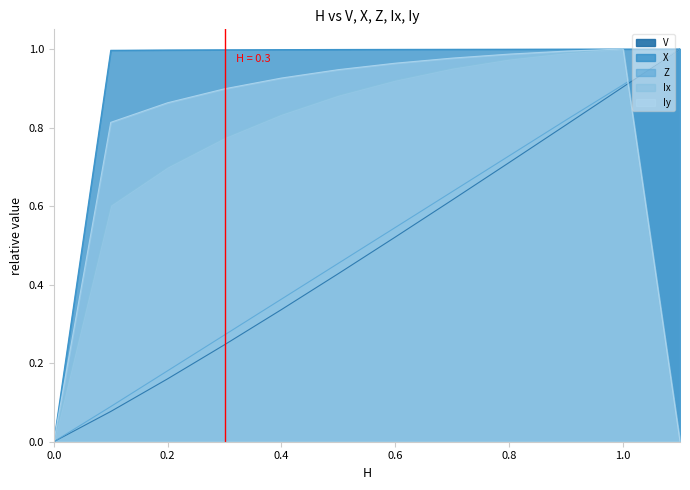

At which category is the sum across all series the highest?

1.0